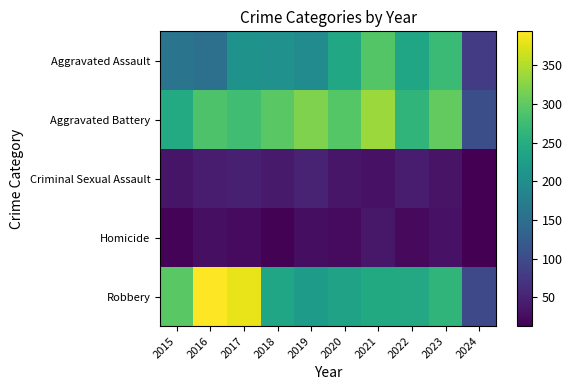

Which series has the largest range (max minus min)?

Robbery